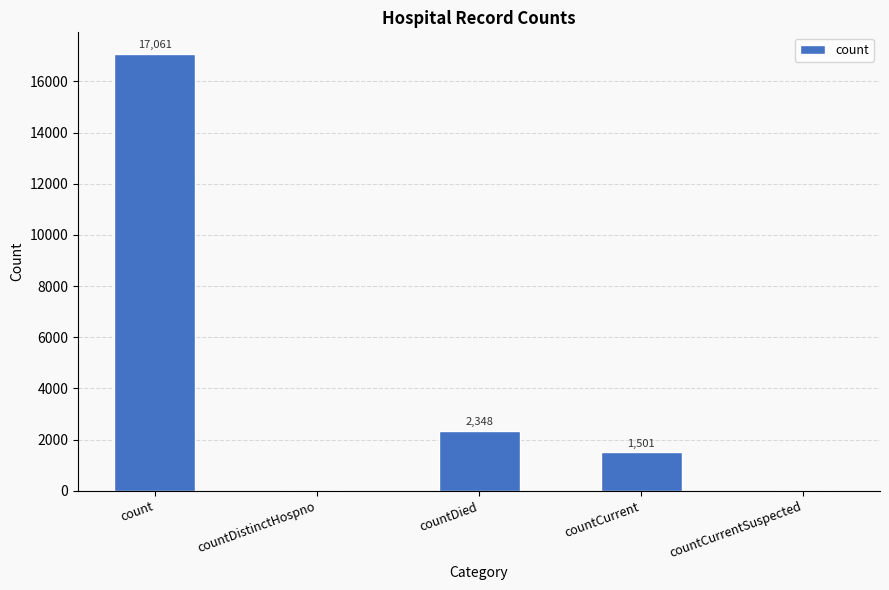

The chart shows a value of 6673 at countCurrentSuspected. True or false?

False